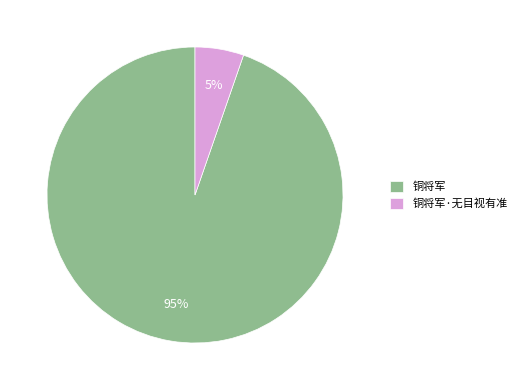

The 铜将军 slice represents 99% of the pie. True or false?

False